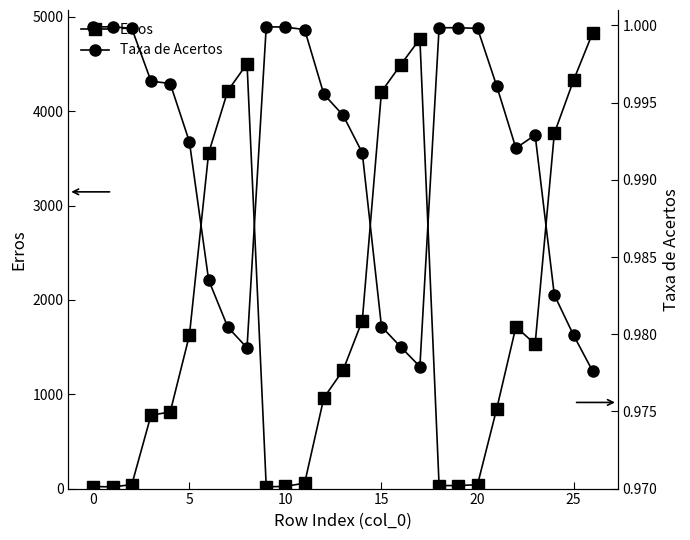

True or false: Erros and Taxa de Acertos intersect in this chart.

False